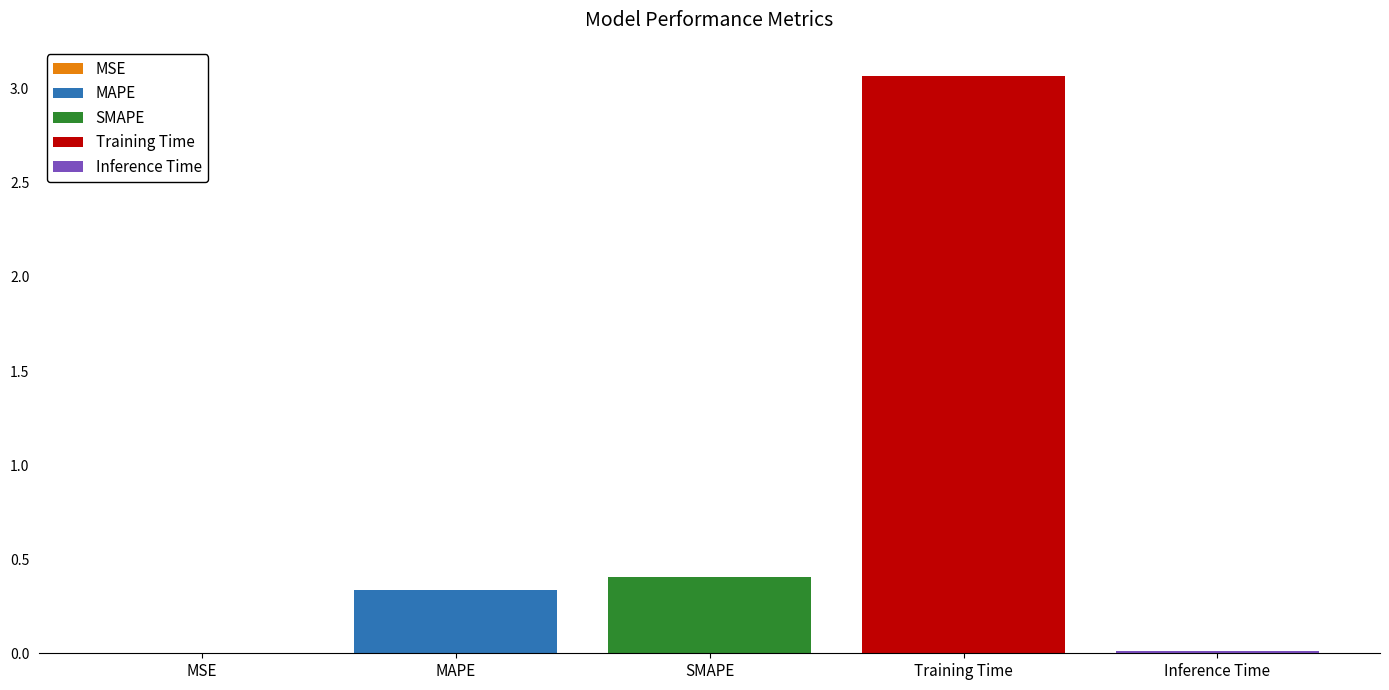

The value of Training Time at SMAPE is 3.1. True or false?

True